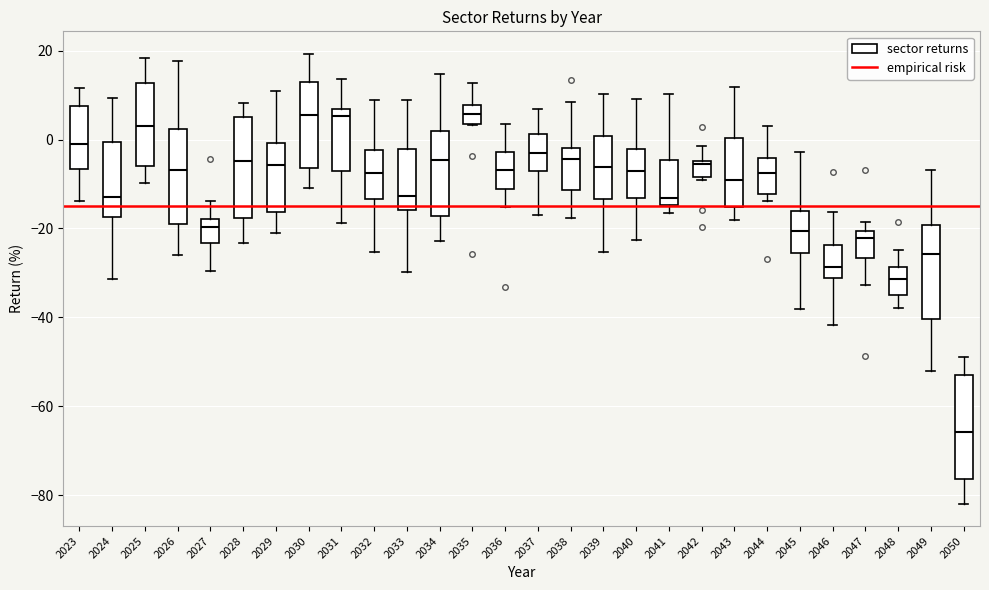

Reading left to right, read every box against the y-axis: the position of its median line, the range the box covers, and the ends of its whiskers. The values are not printed on the chart, so give them approximately, as read against the axis.

2023: median -2, box -6 to 8, whiskers -14 to 12
2024: median -12, box -18 to 0, whiskers -32 to 10
2025: median 2, box -6 to 12, whiskers -10 to 18
2026: median -6, box -18 to 2, whiskers -26 to 18
2027: median -20, box -24 to -18, whiskers -30 to -14
2028: median -4, box -18 to 6, whiskers -24 to 8
2029: median -6, box -16 to 0, whiskers -20 to 10
2030: median 6, box -6 to 12, whiskers -10 to 20
2031: median 6 (just below the box's upper edge), box -8 to 6, whiskers -18 to 14
2032: median -8, box -14 to -2, whiskers -26 to 8
2033: median -12, box -16 to -2, whiskers -30 to 8
2034: median -4, box -18 to 2, whiskers -22 to 14
2035: median 6, box 4 to 8, whiskers 4 to 12
2036: median -6, box -12 to -2, whiskers -16 to 4
2037: median -4, box -8 to 2, whiskers -16 to 6
2038: median -4, box -12 to -2, whiskers -18 to 8
2039: median -6, box -14 to 0, whiskers -26 to 10
2040: median -8, box -14 to -2, whiskers -22 to 10
2041: median -14 (just above the box's lower edge), box -14 to -4, whiskers -16 to 10
2042: median -6, box -8 to -4, whiskers -10 to -2
2043: median -10, box -16 to 0, whiskers -18 to 12
2044: median -8, box -12 to -4, whiskers -14 to 4
2045: median -20, box -26 to -16, whiskers -38 to -2
2046: median -28, box -32 to -24, whiskers -42 to -16
2047: median -22, box -26 to -20, whiskers -32 to -18
2048: median -32, box -34 to -28, whiskers -38 to -24
2049: median -26, box -40 to -20, whiskers -52 to -6
2050: median -66, box -76 to -54, whiskers -82 to -48